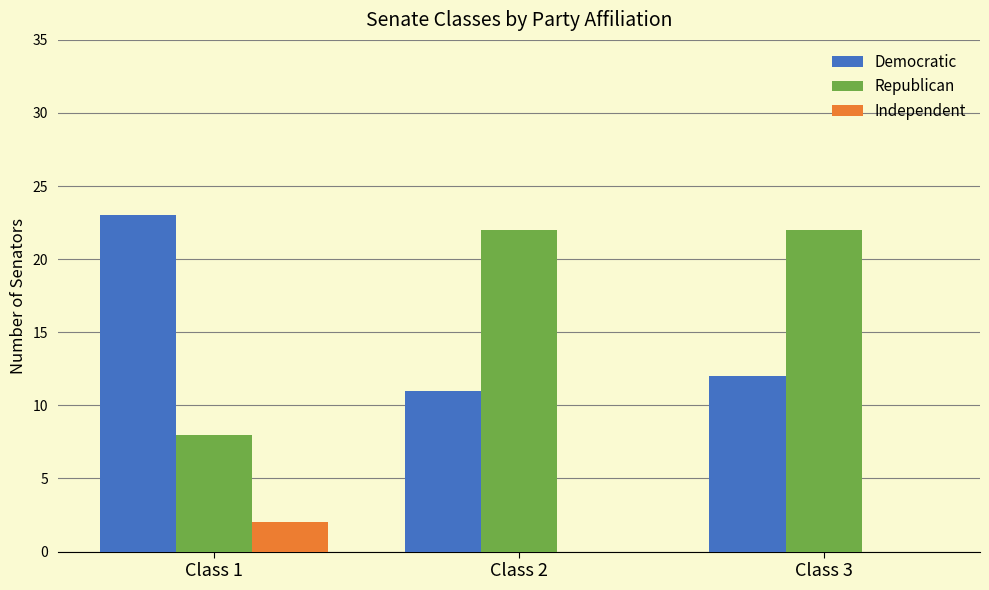

Reading right to left, extract all data points from this chart.

Democratic: 12	11	23
Republican: 22	22	8
Independent: 0	0	2